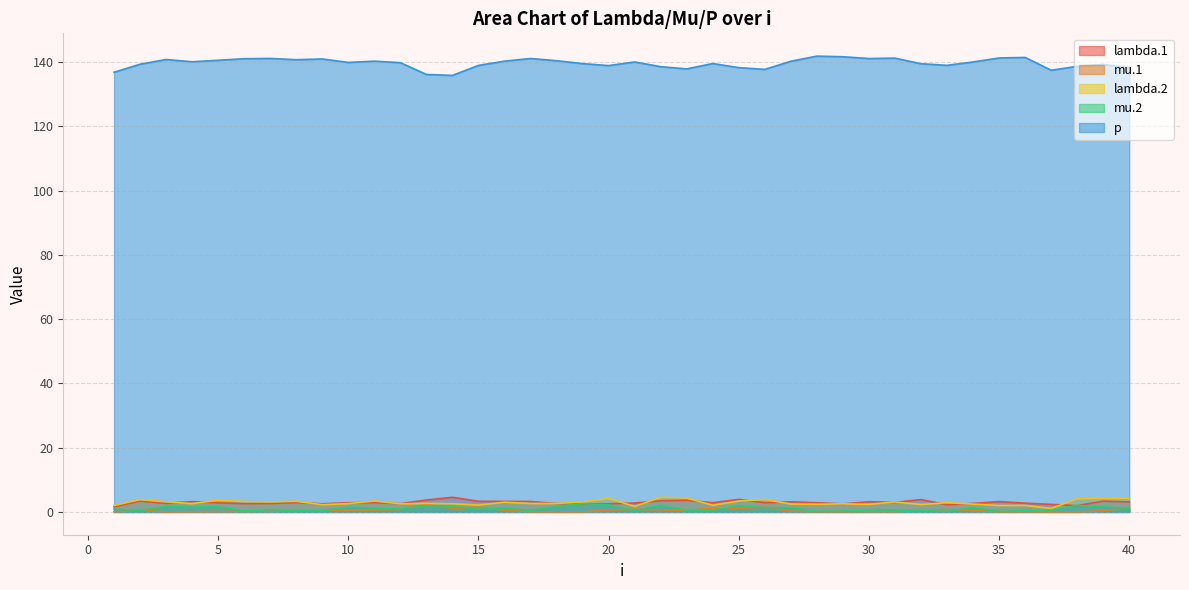

Which has a higher value, 21 or 35?

35